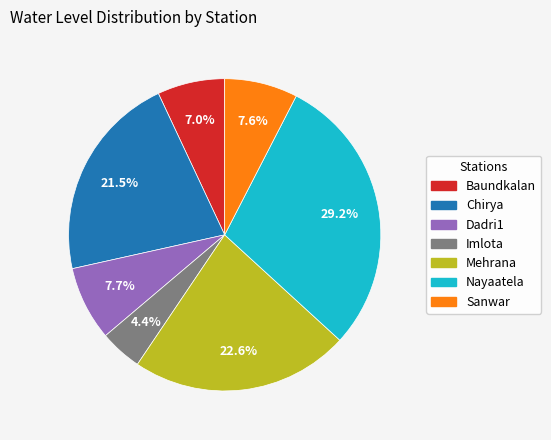

Is there a majority slice in this chart?

No